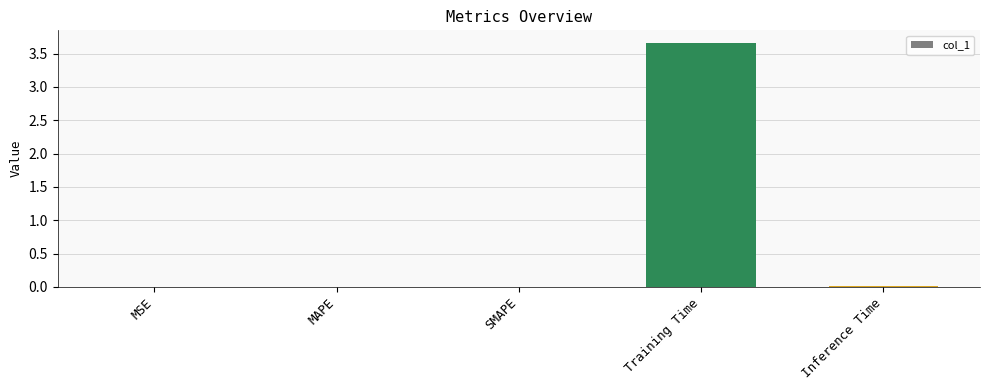

What is the sum of all values?

3.7